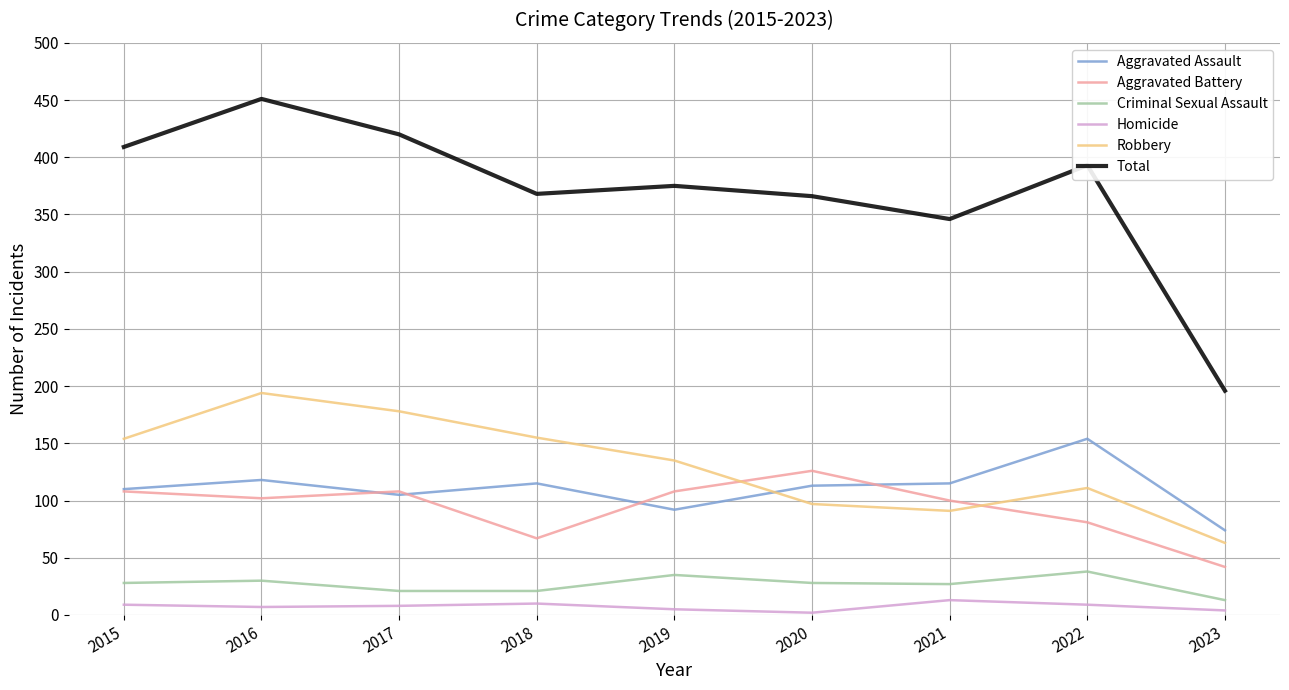

How many categories are shown in the chart?

9